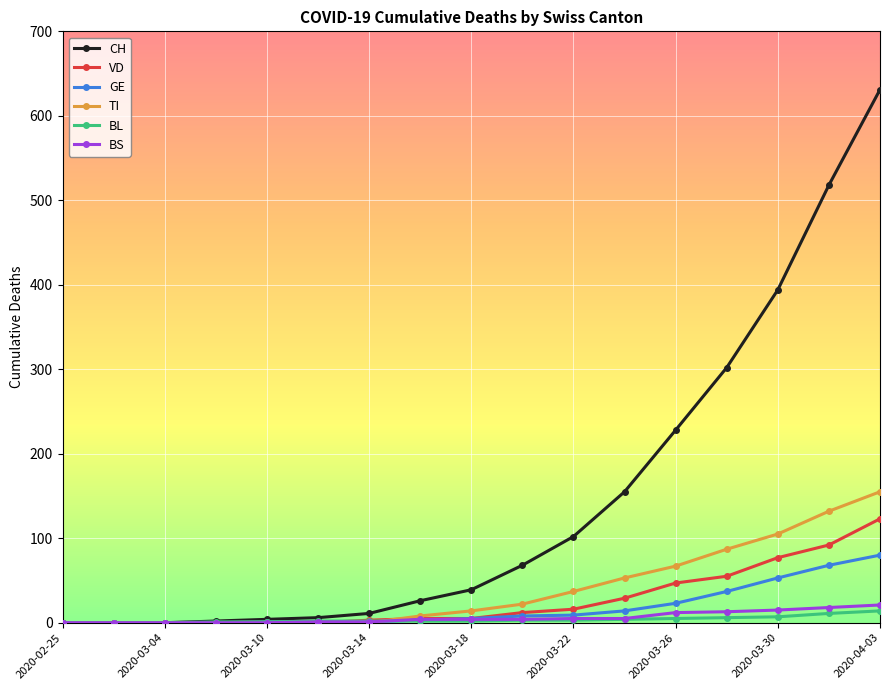

Which series has the largest total across all categories?

CH